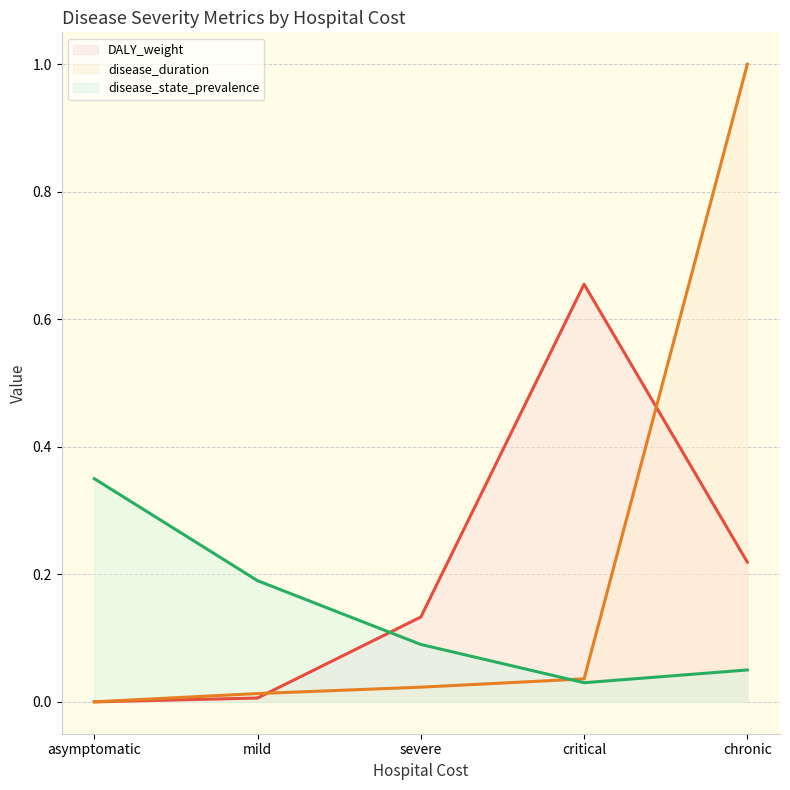

What is the highest value of the disease_state_prevalence series?

0.3